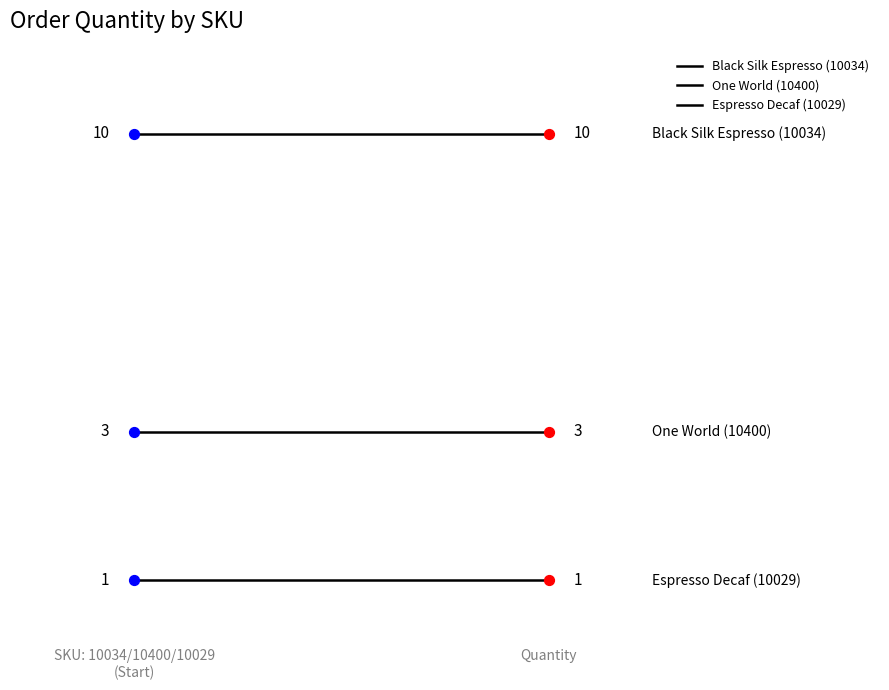

At which category is the sum across all series the highest?

SKU: 10034/10400/10029
(Start)